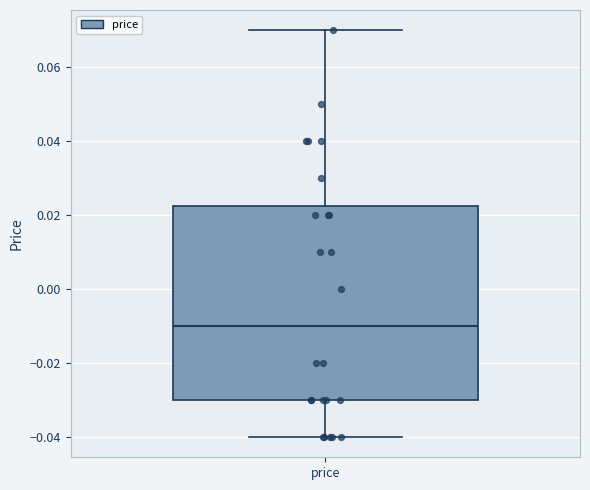

Transcribe this box plot: give where the median line is, the range the box spans, and where the two whiskers end, as read against the y-axis. The values are not printed on the chart, so give them approximately, as read against the axis.

median -0.010, box -0.030 to 0.022, whiskers -0.040 to 0.070